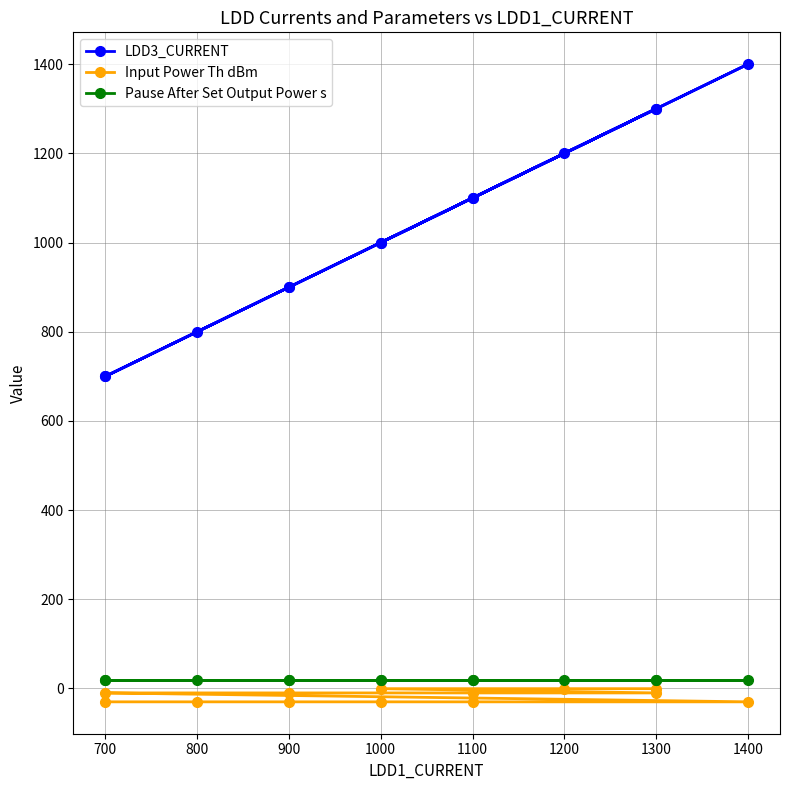

True or false: Pause After Set Output Power s has more than 0 points higher than both neighbors.

False